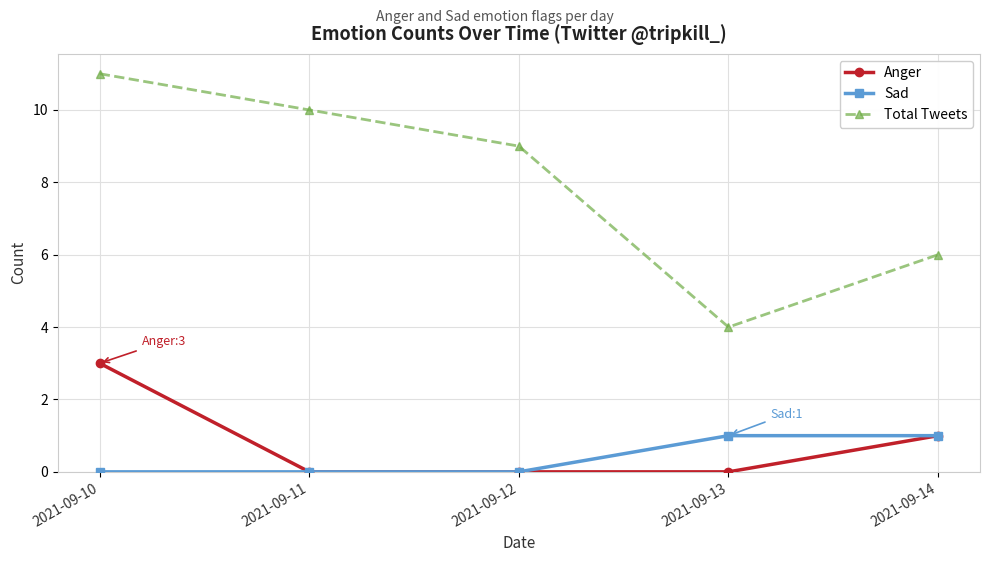

Does the chart have visible grid lines?

Yes